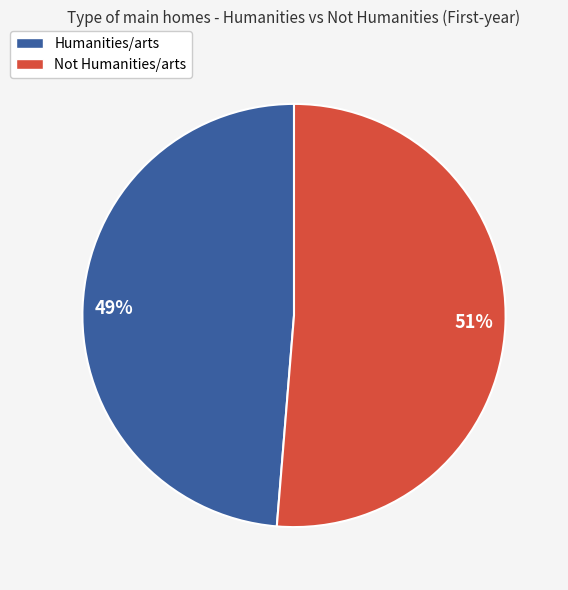

Combined, do Not Humanities/arts and Humanities/arts account for over 50%?

Yes